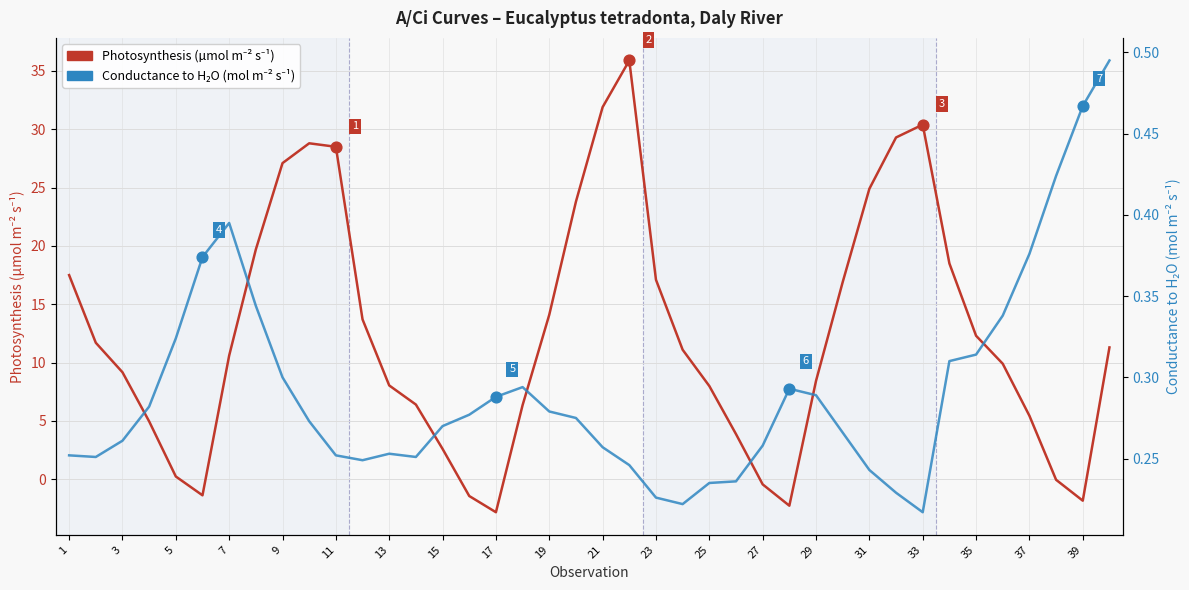

Is the value of Photosynthesis (µmol m⁻² s⁻¹) at 31 greater than the value of Conductance to H₂O (mol m⁻² s⁻¹) at 27?

No